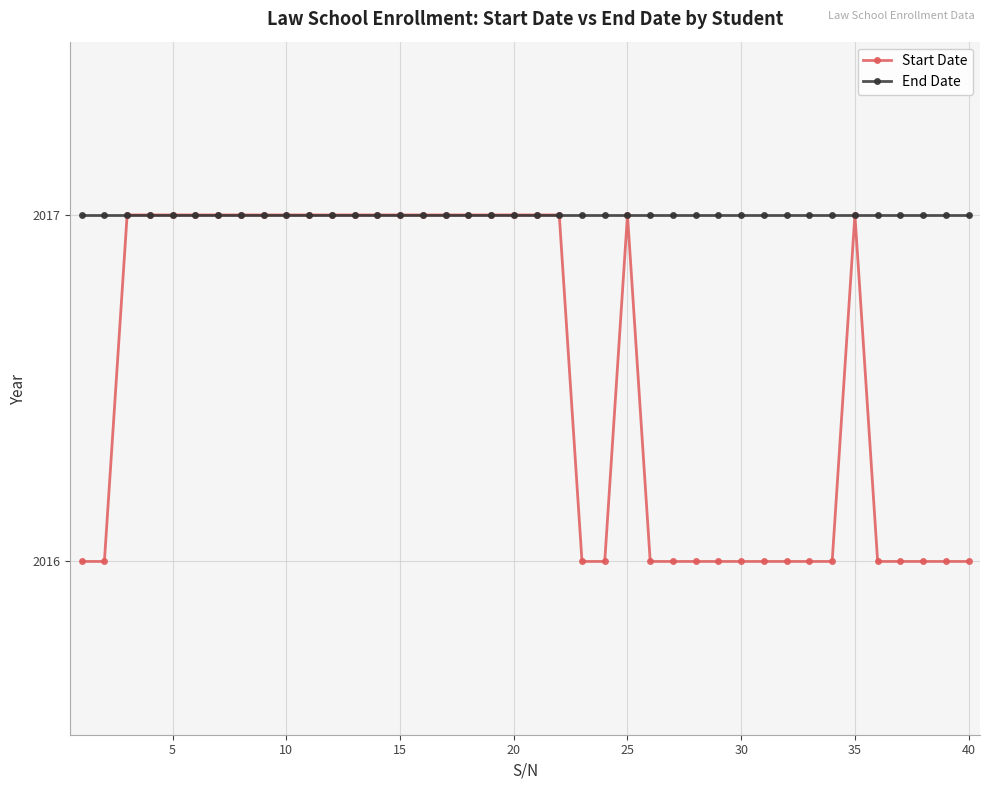

Which series has the largest range (max minus min)?

Start Date